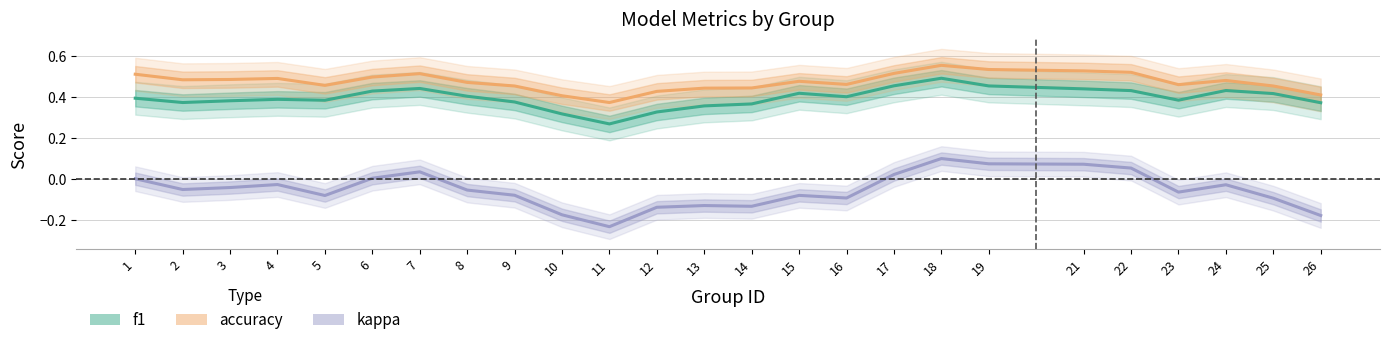

True or false: kappa and accuracy cross at least once.

False